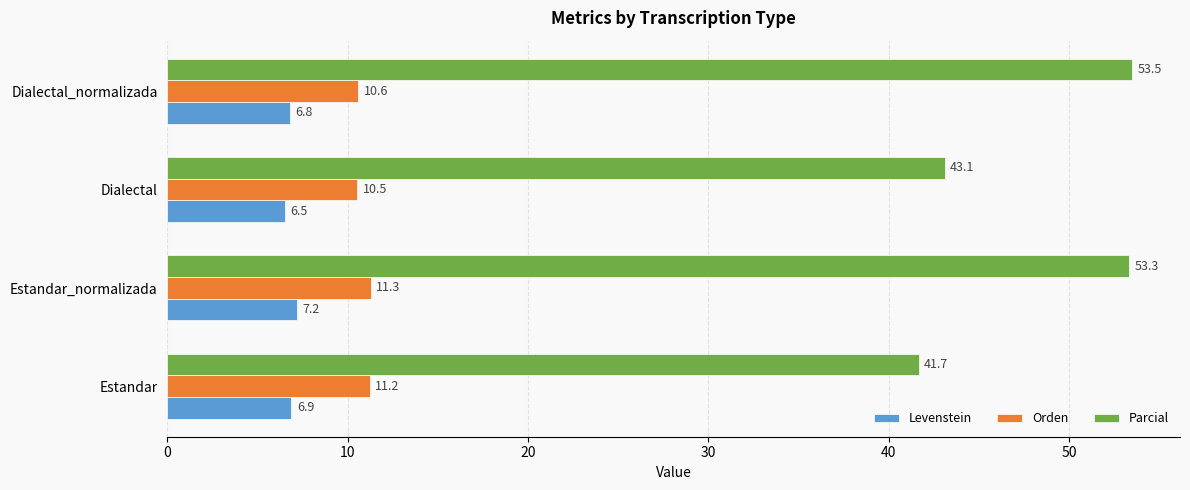

What is the smallest value displayed?

6.5